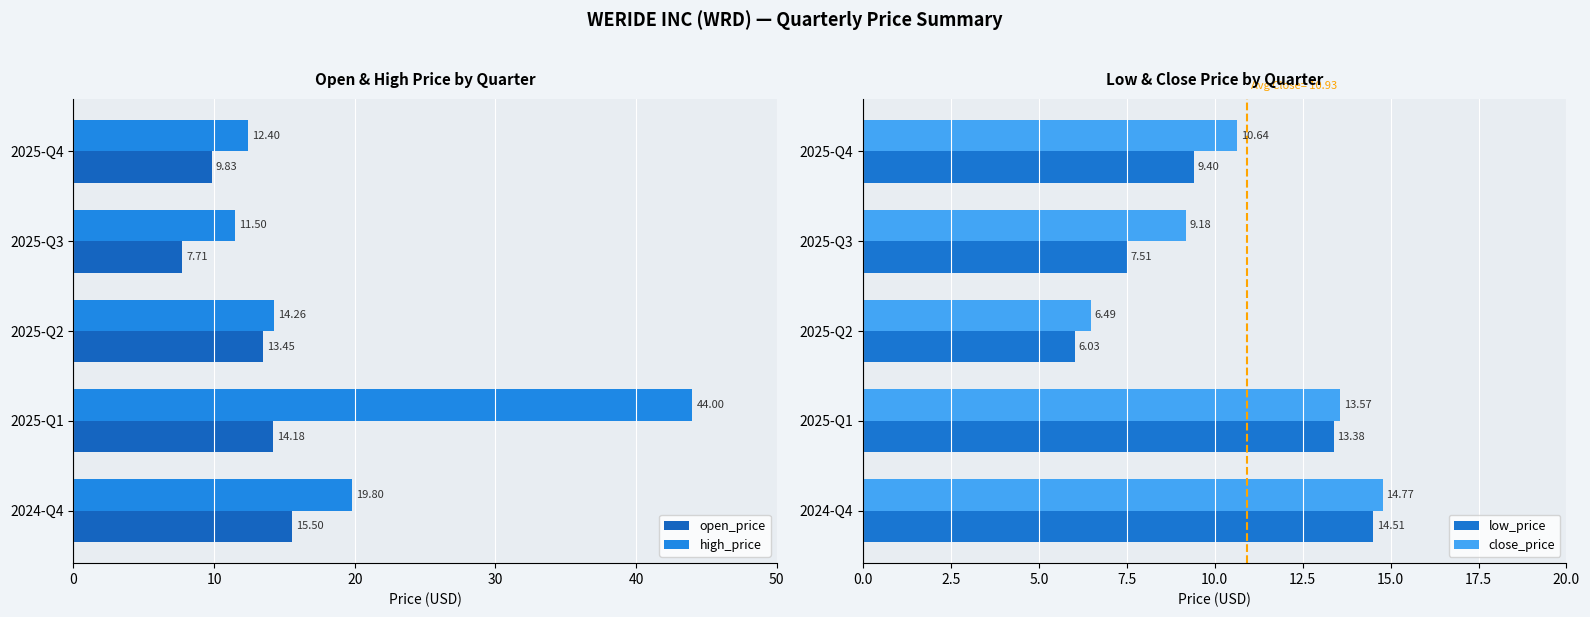

How many values in the low_price series exceed 9?

3